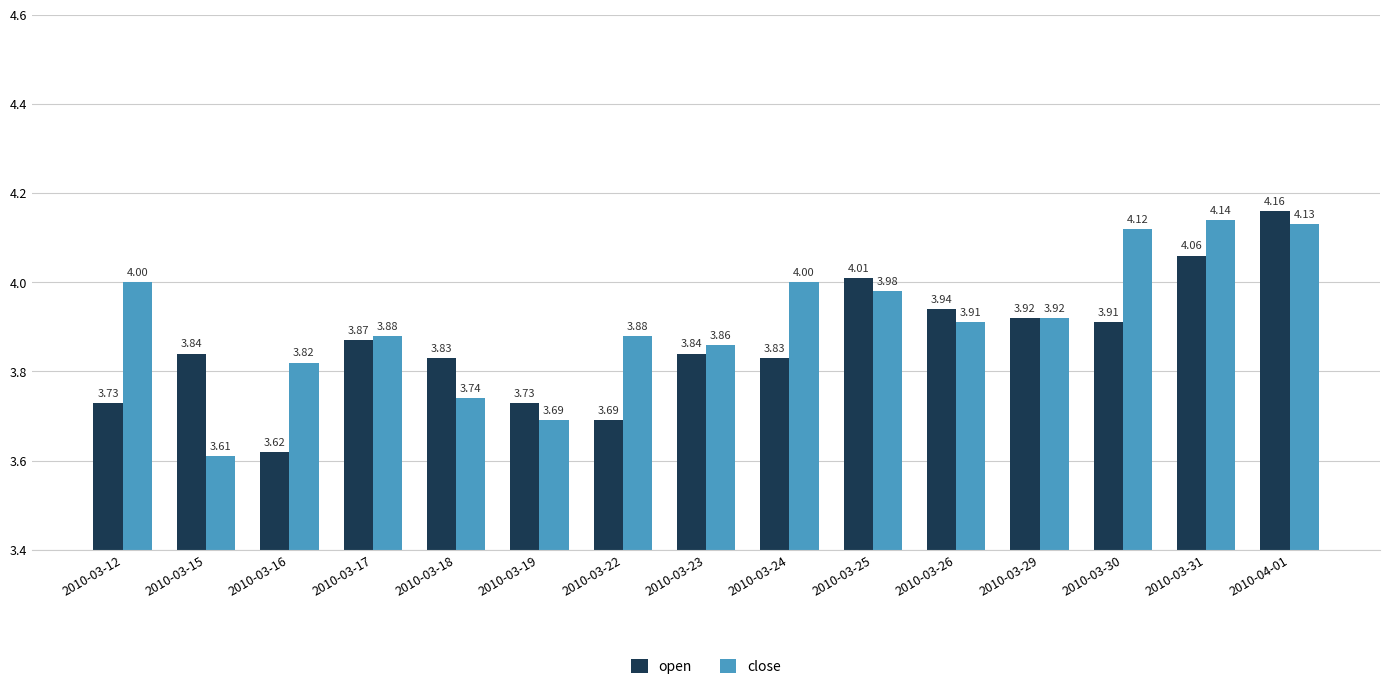

What is the sum of all open values?

58.0